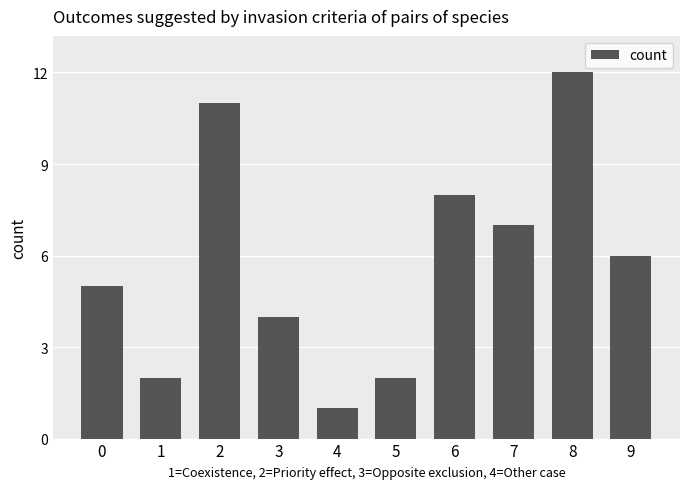

Where is the data nearest to the value 6?

9